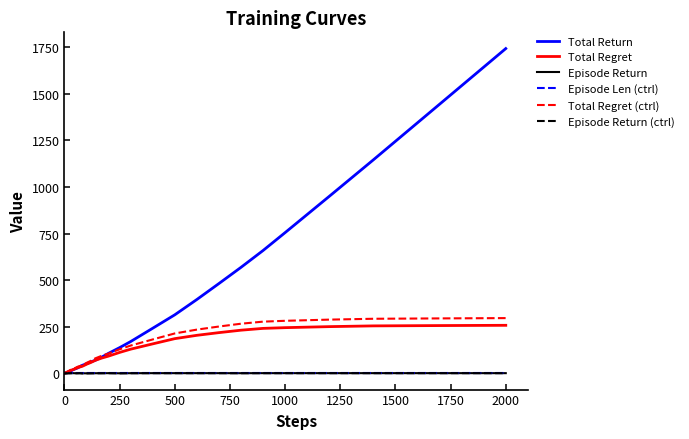

What is the sum of all Episode Len (ctrl) values?

40.0